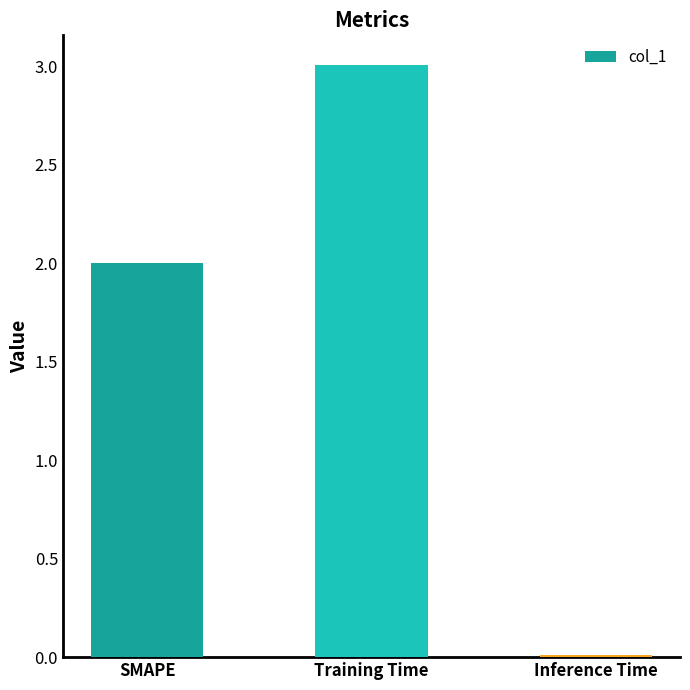

What is the greatest value displayed?

3.0